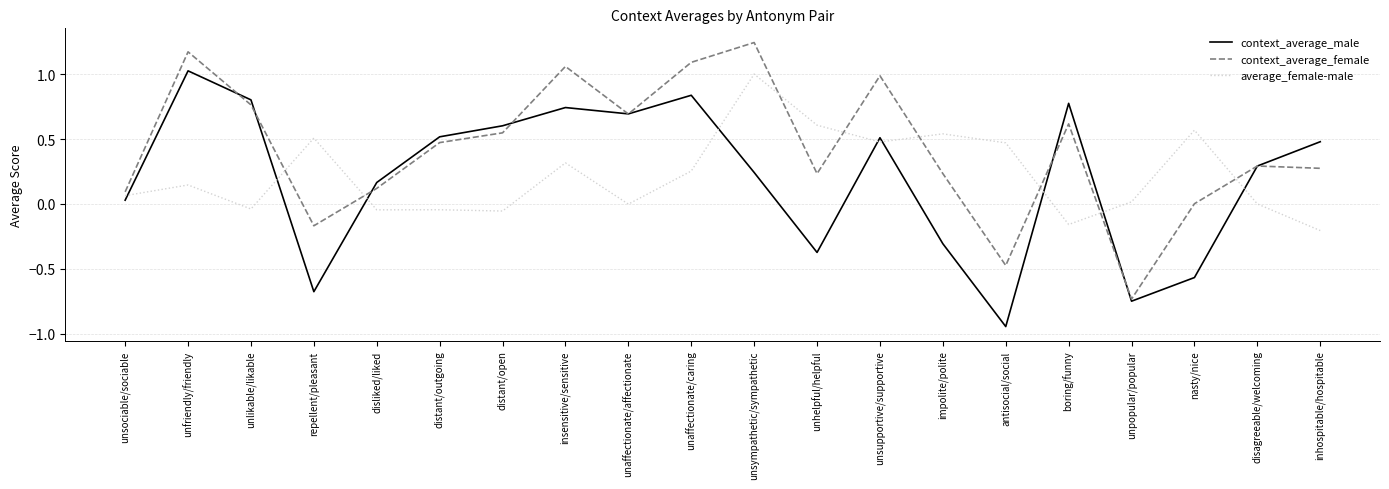

What position from the left is unaffectionate/affectionate?

9